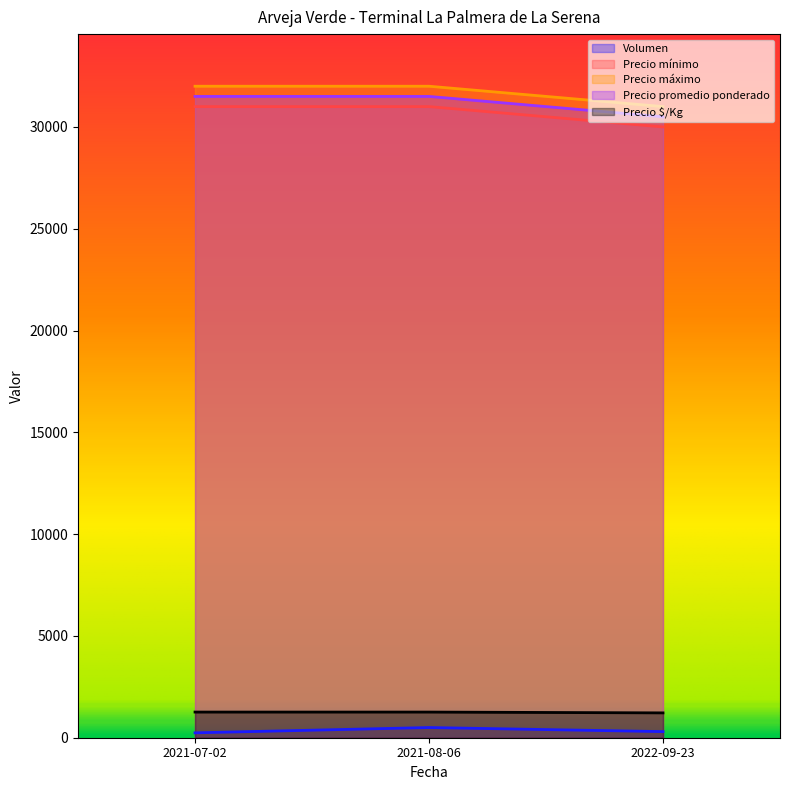

What is the difference between the maximum and minimum values in the Precio máximo series?

1000